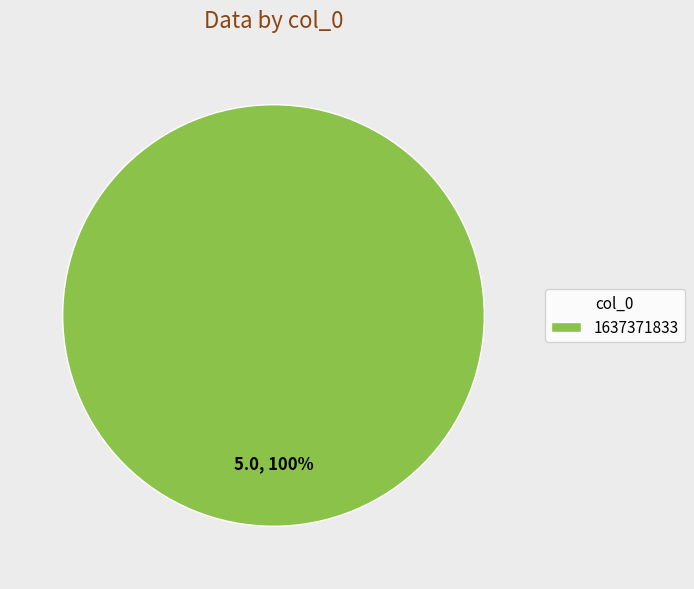

Count the number of slices in the pie.

1